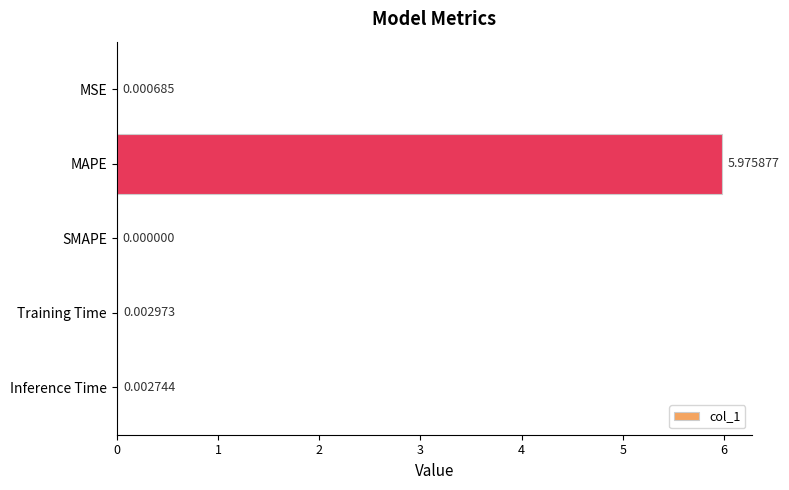

At which label is the value closest to 2?

Training Time